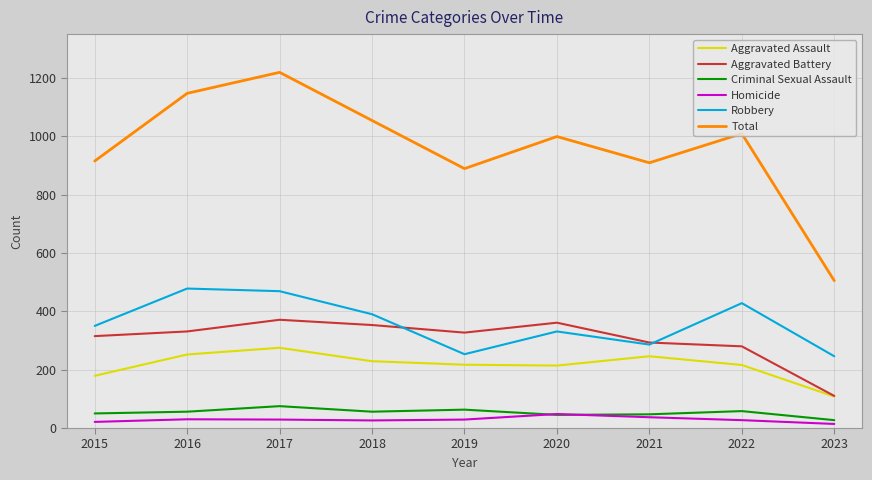

True or false: Robbery and Homicide cross at least once.

False